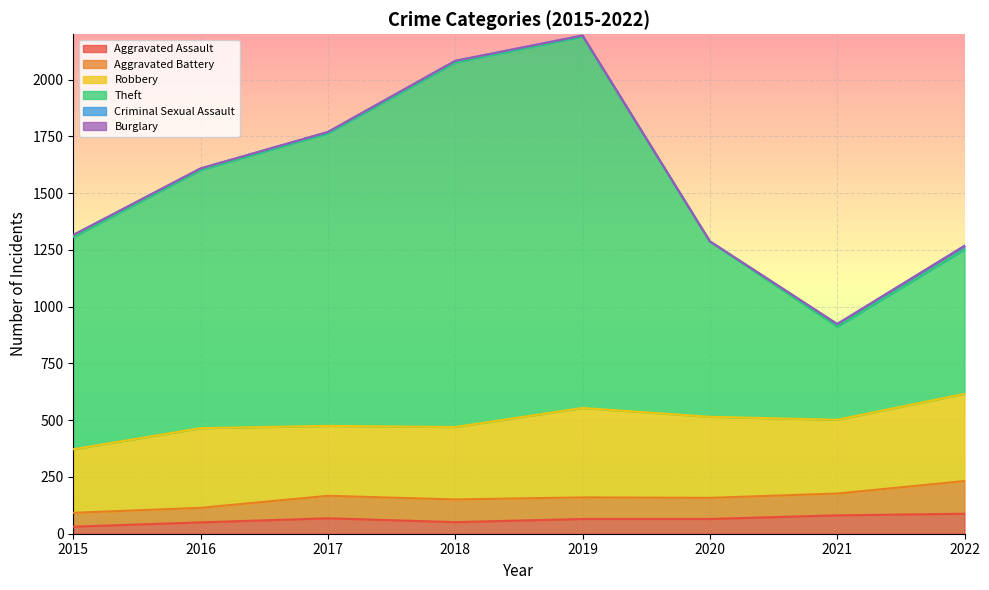

At how many categories does at least one series exceed 878?

5